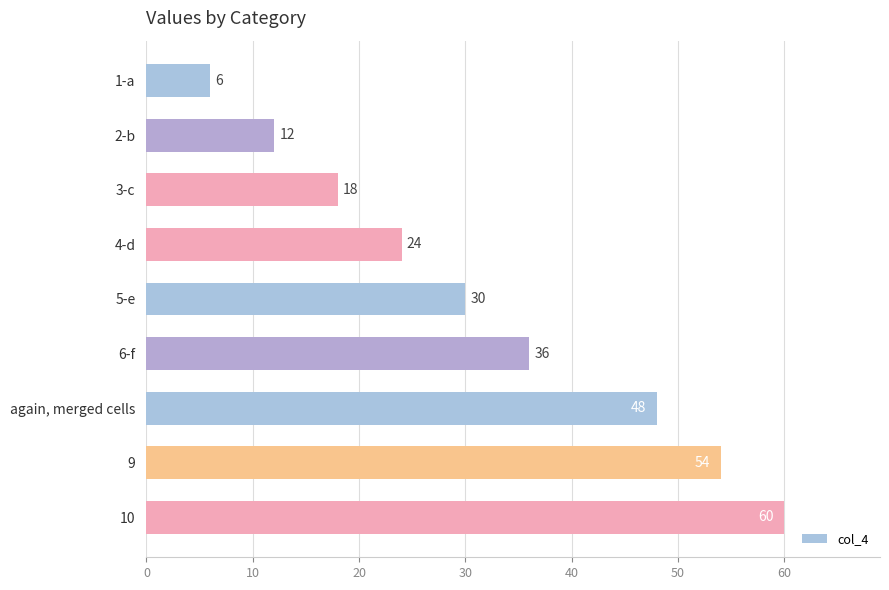

Reading top to bottom, extract all data points from this chart.

6	12	18	24	30	36	48	54	60